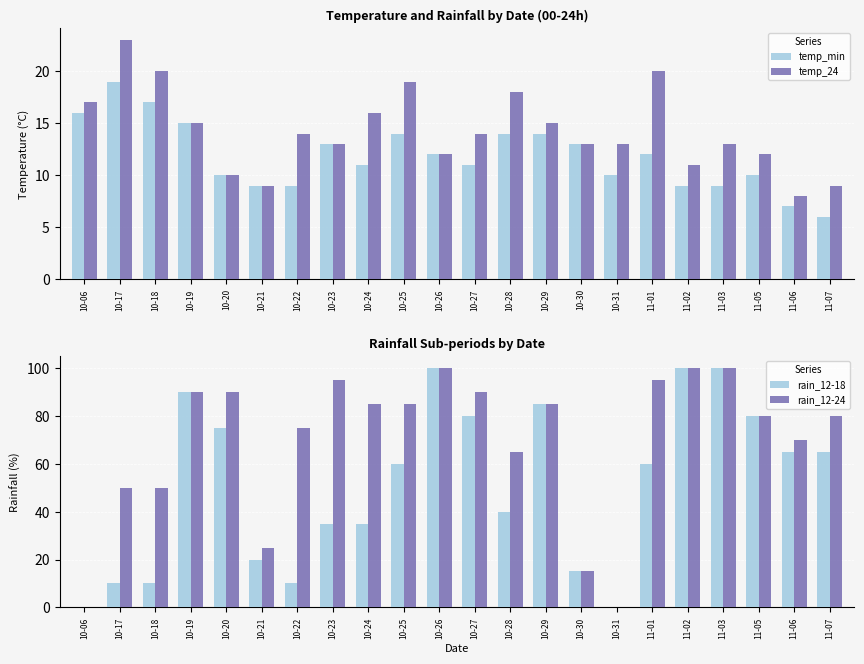

Count the number of data series in this chart.

4